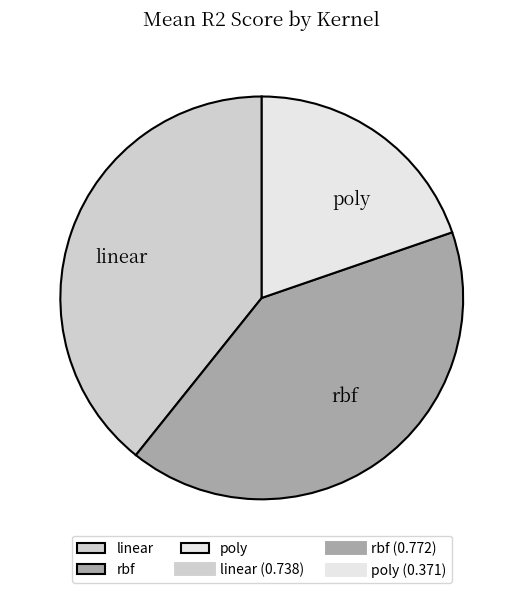

Which has a higher value, rbf or linear?

rbf